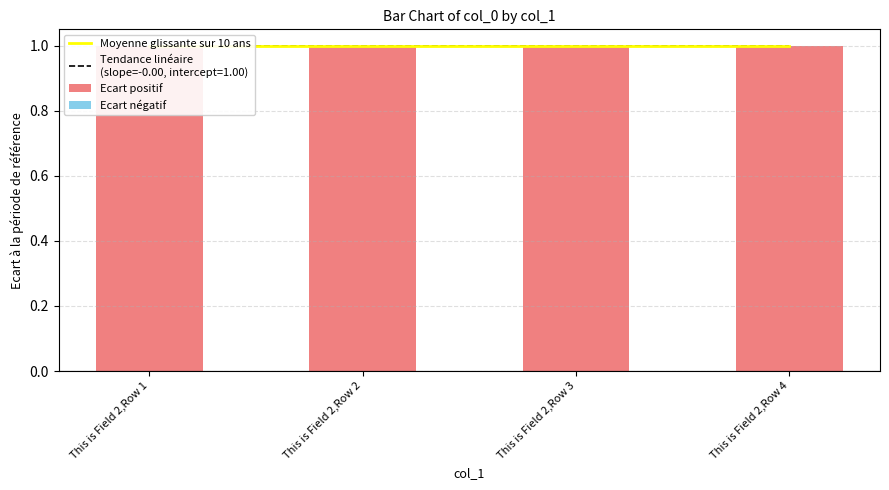

Reading left to right, transcribe all the data shown in this chart.

Moyenne glissante sur 10 ans: 1	1	1	1
Ecart positif: 1	1	1	1
Ecart négatif: 0	0	0	0